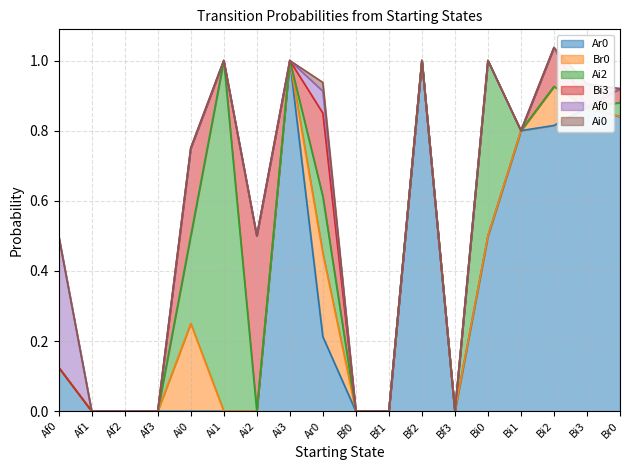

At which category does Bi3 reach its first local peak?

Ai0